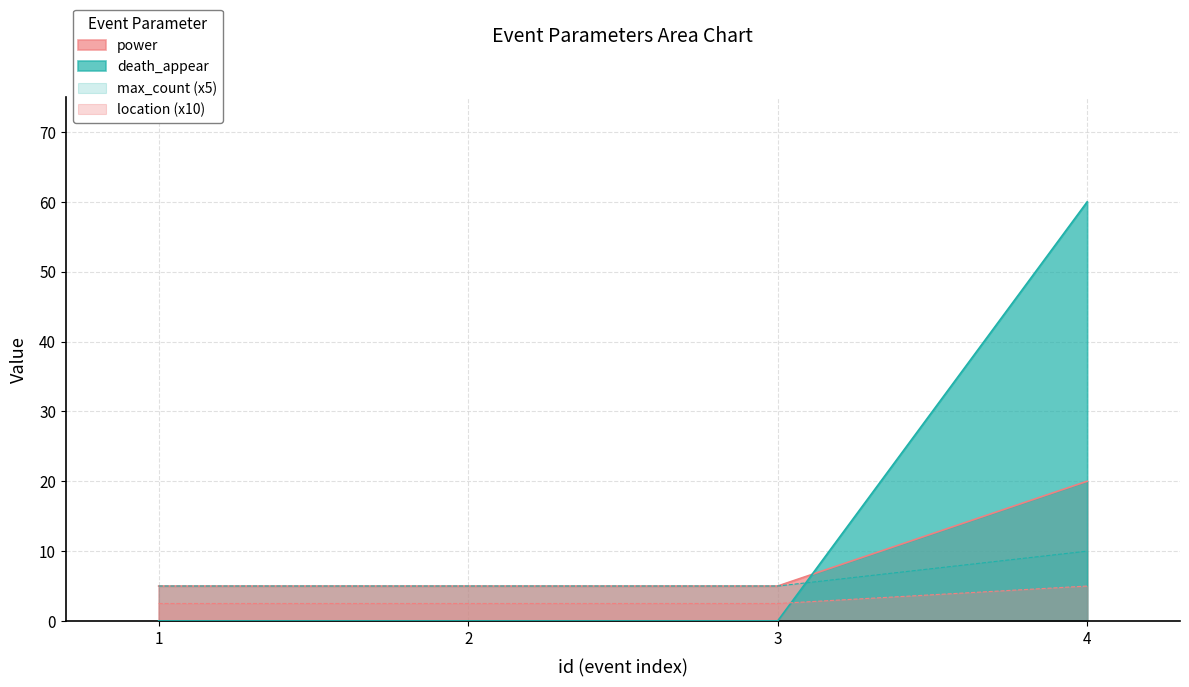

Which series has the largest total across all categories?

death_appear